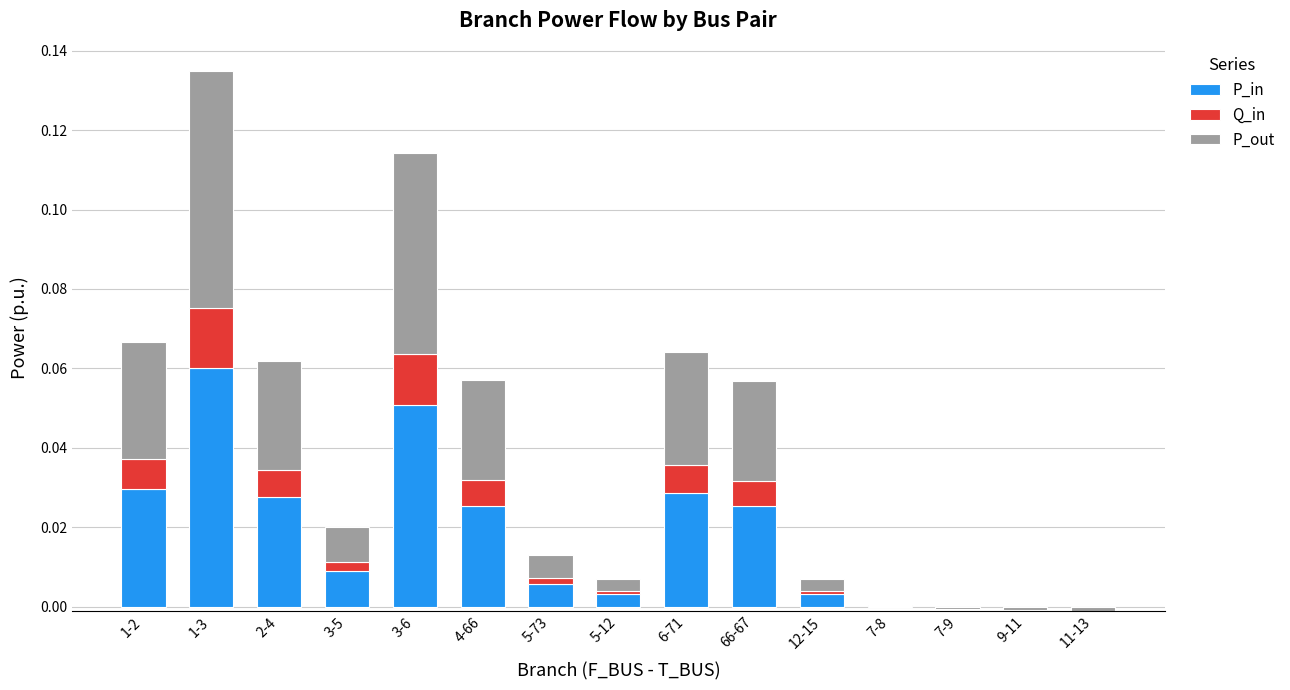

Reading left to right, extract all data points from this chart.

P_in: 1-2=0.0	1-3=0.1	2-4=0.0	3-5=0.0	3-6=0.1	4-66=0.0	5-73=0.0	5-12=0.0	6-71=0.0	66-67=0.0	12-15=0.0	7-8=0.0	7-9=-0.0	9-11=-0.0	11-13=-0.0
Q_in: 1-2=0.0	1-3=0.0	2-4=0.0	3-5=0.0	3-6=0.0	4-66=0.0	5-73=0.0	5-12=0.0	6-71=0.0	66-67=0.0	12-15=0.0	7-8=0.0	7-9=-0.0	9-11=-0.0	11-13=-0.0
P_out: 1-2=0.0	1-3=0.1	2-4=0.0	3-5=0.0	3-6=0.1	4-66=0.0	5-73=0.0	5-12=0.0	6-71=0.0	66-67=0.0	12-15=0.0	7-8=0.0	7-9=0.0	9-11=0.0	11-13=0.0